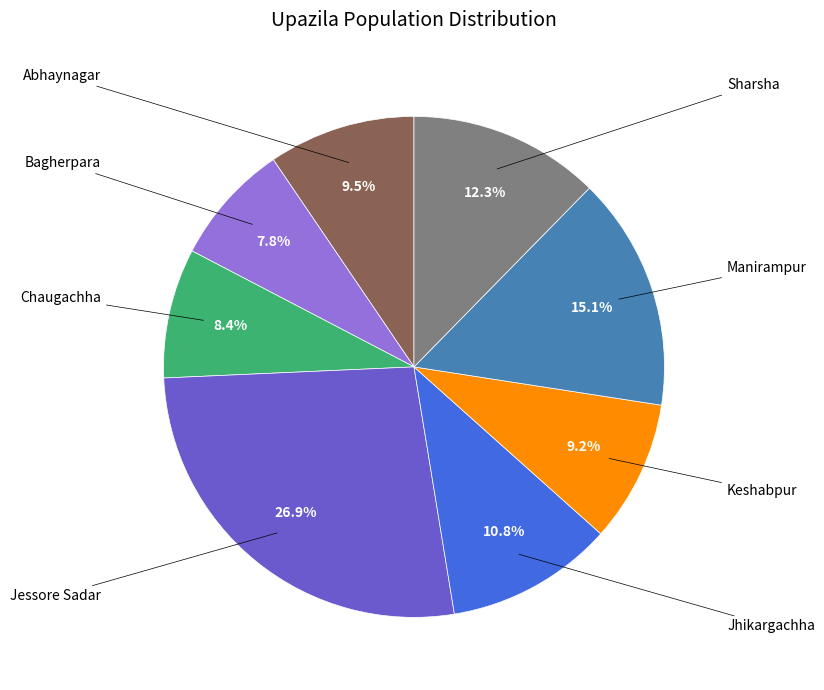

Is there a majority slice in this chart?

No